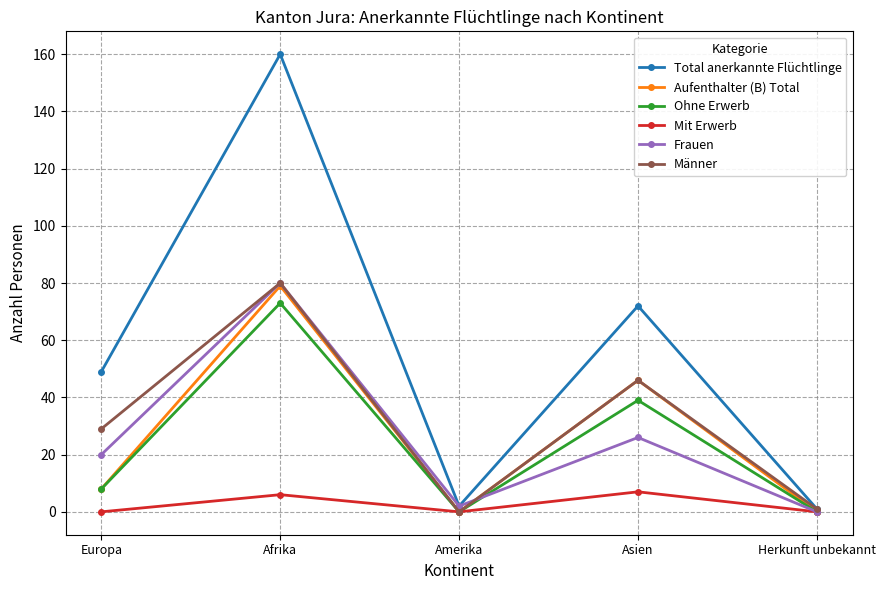

Does the chart display data point markers on the line(s)?

Yes